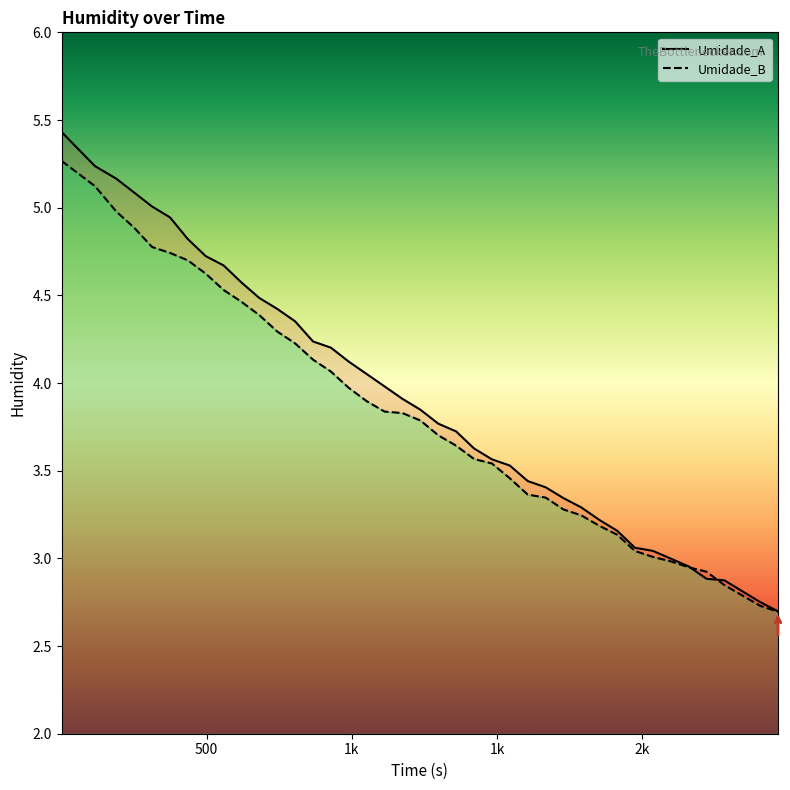

How many series are shown in this chart?

2